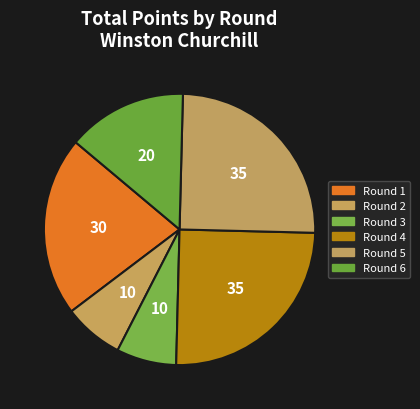

How many slices are in this pie chart?

6